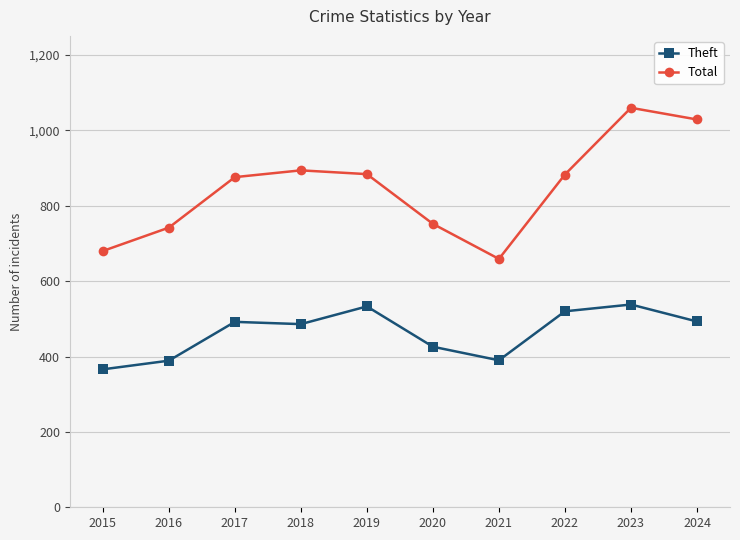

How many interior local valleys does the Total series have?

1